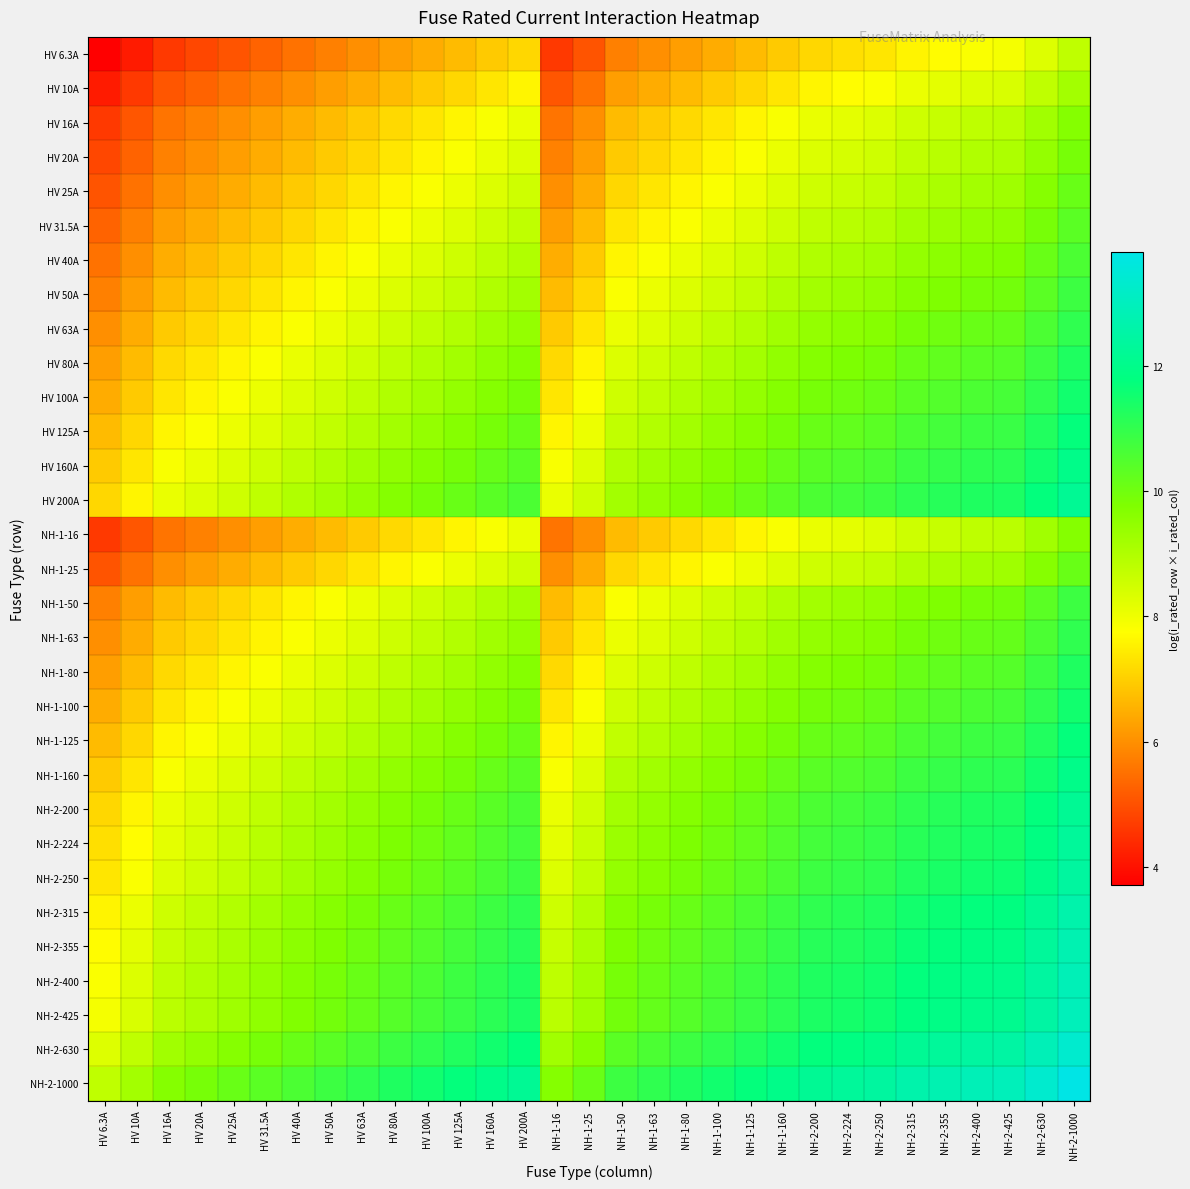

What is the spread (max minus min) of values at NH-1-80?

5.1